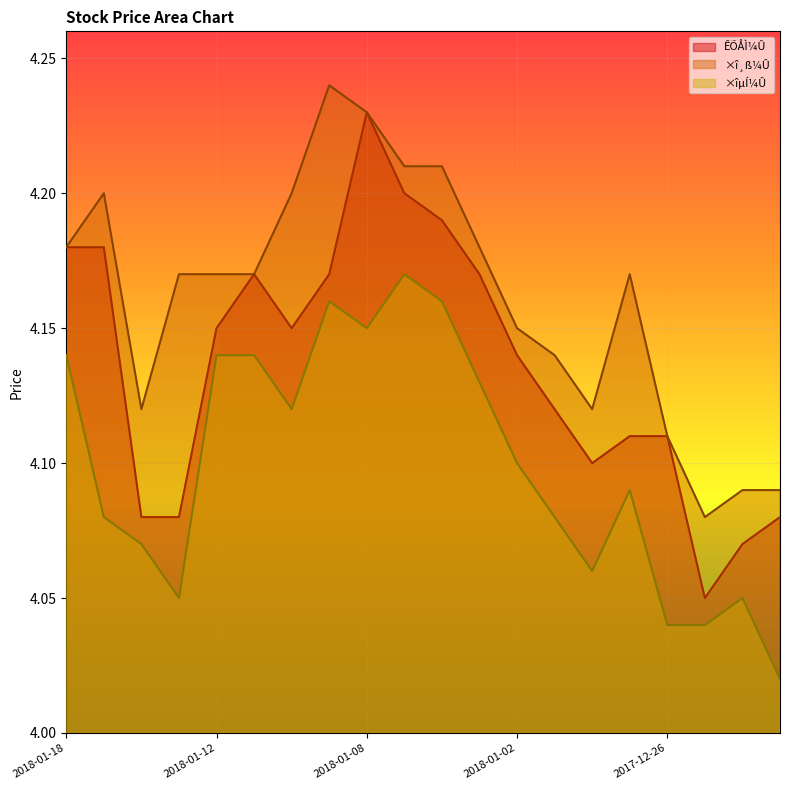

Does the chart display data point markers on the line(s)?

No